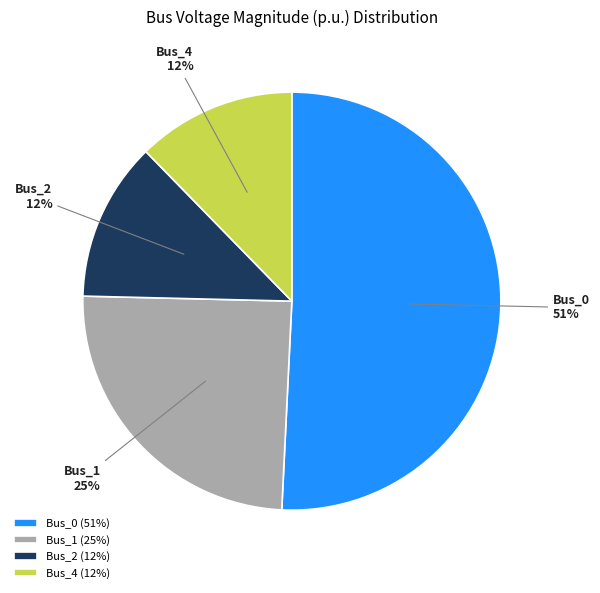

To the nearest percent, what is the average slice percentage?

25%